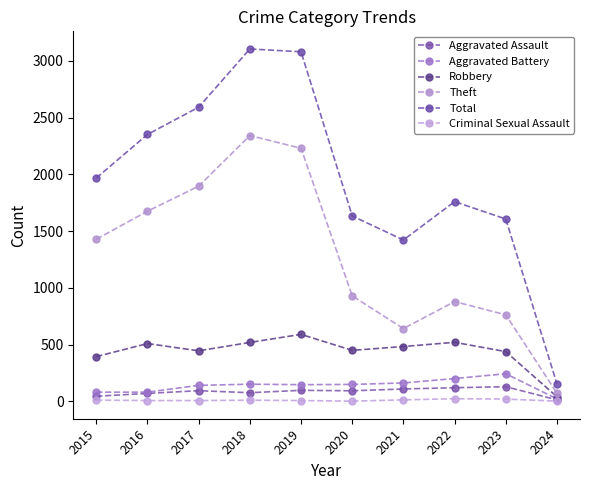

What is the smallest value displayed?

3